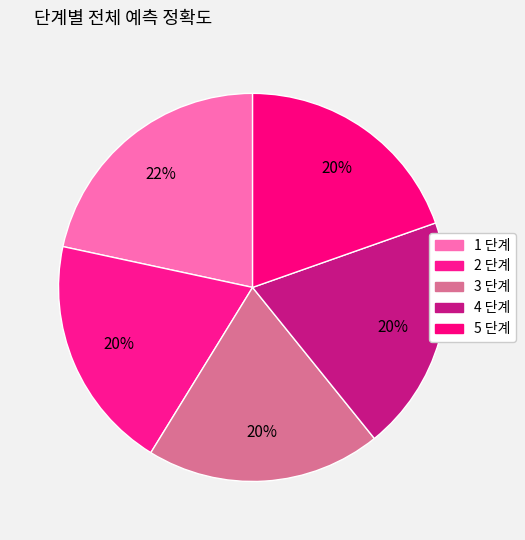

How many slices are in this pie chart?

5